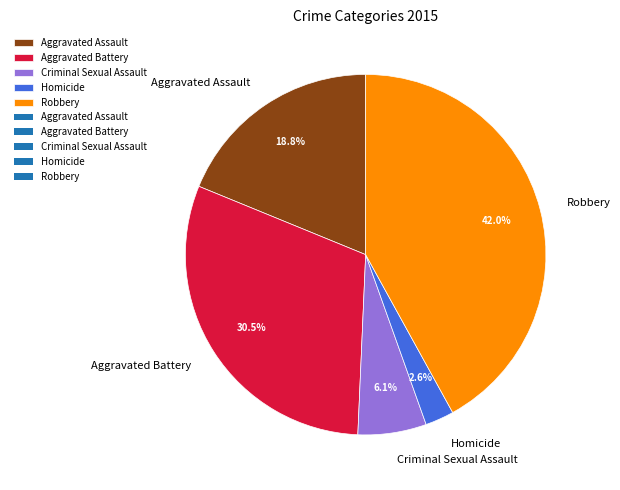

Does Homicide account for over 50% of the chart?

No